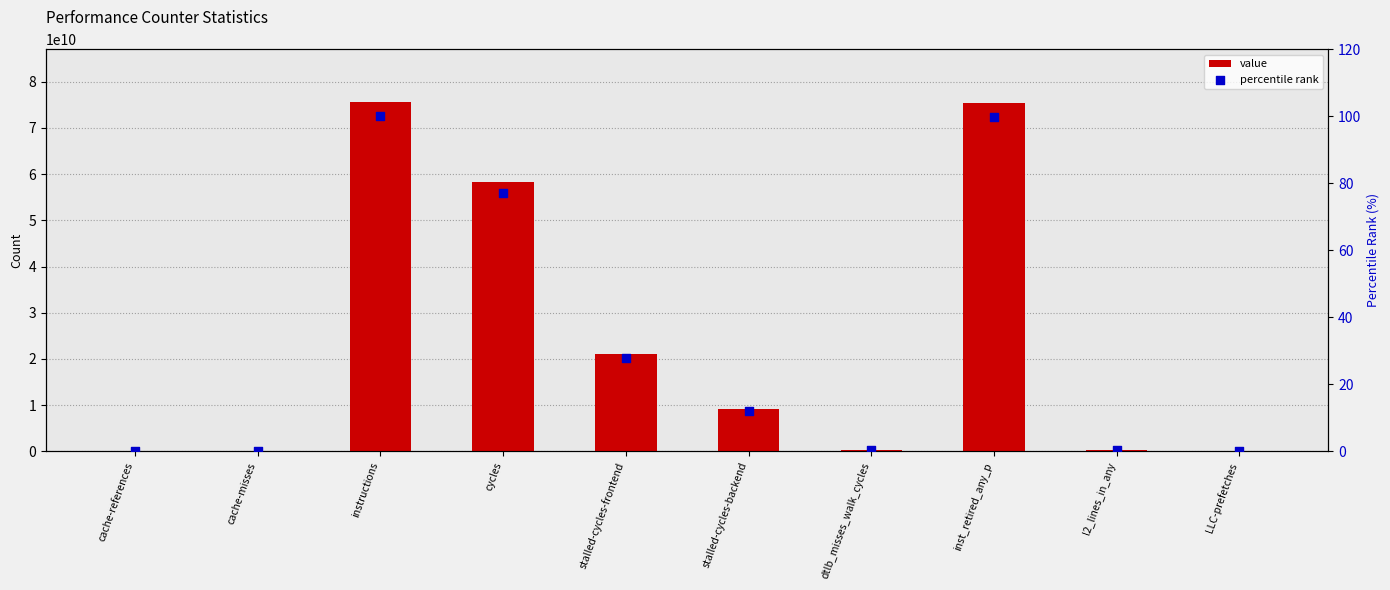

Which series reaches the minimum Y coordinate?

percentile rank